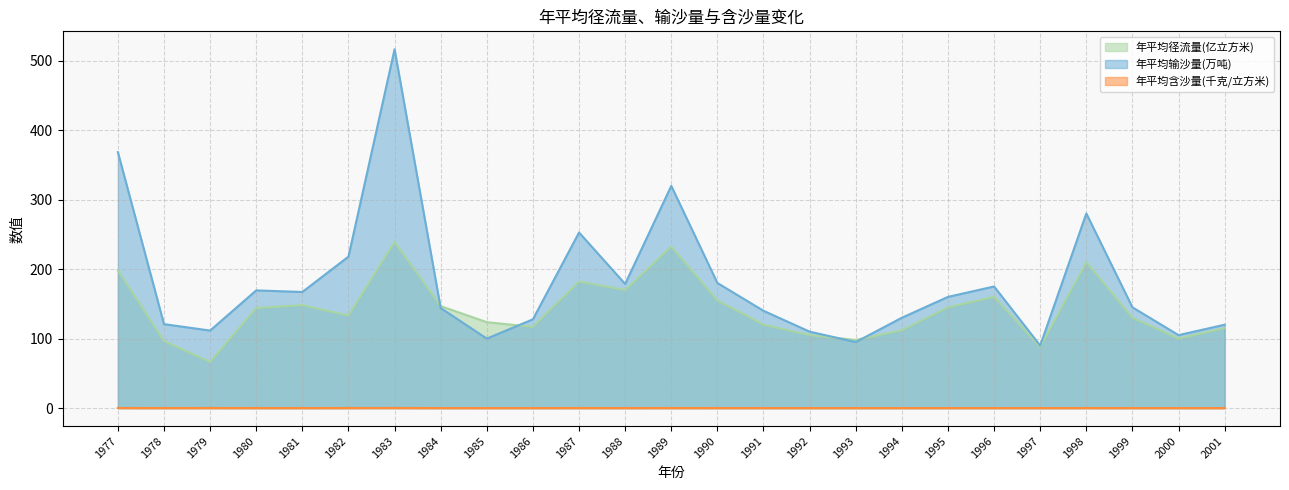

Is it true that 年平均含沙量(千克/立方米) equals 0.1 at 1979?

False